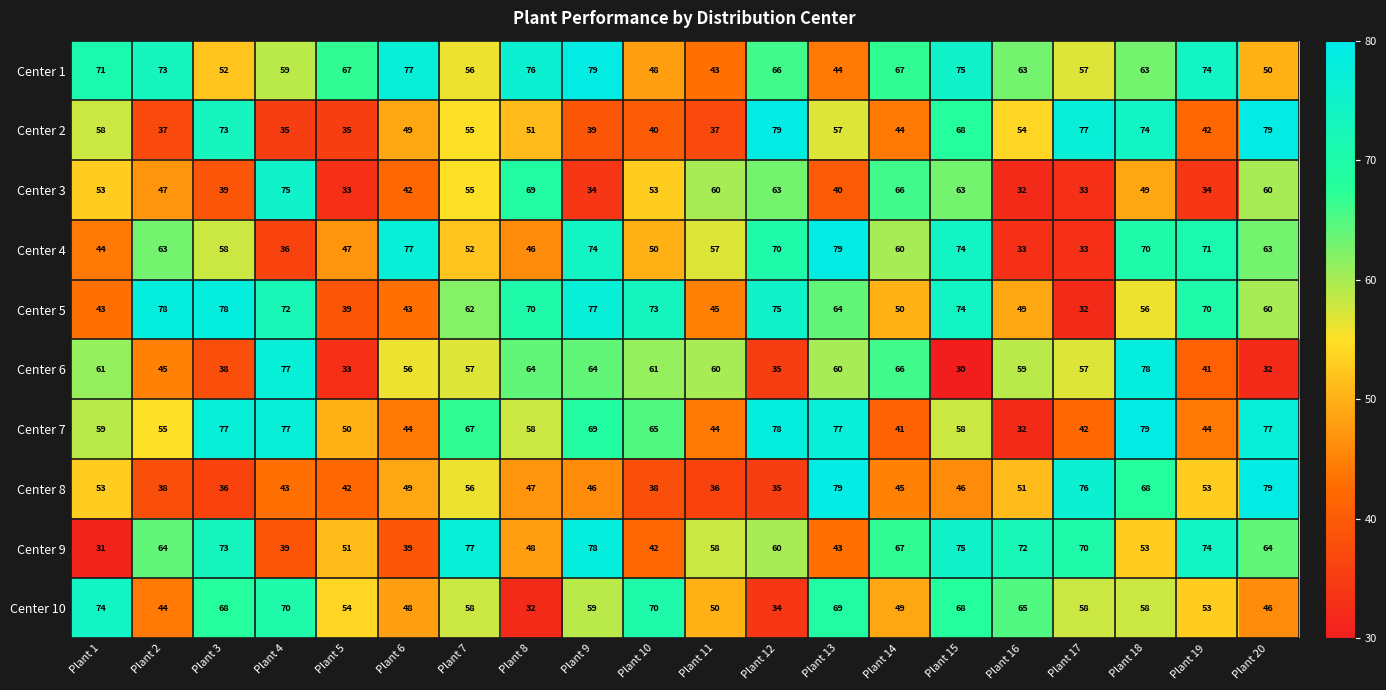

What value does the Center 4 series have at Plant 10, to the nearest 10?

50